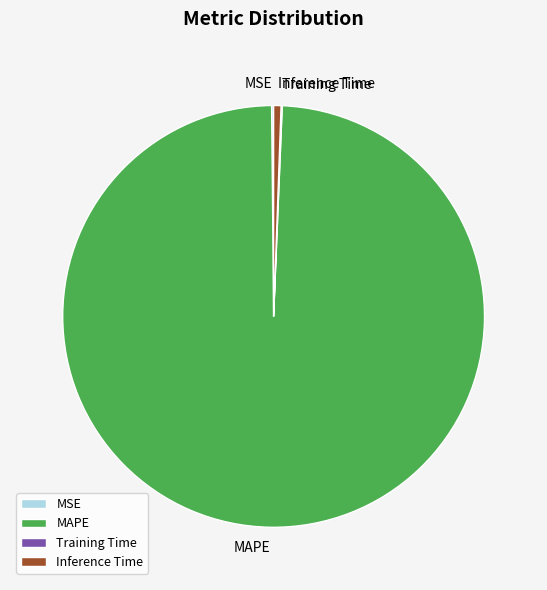

Which slice is the largest?

MAPE